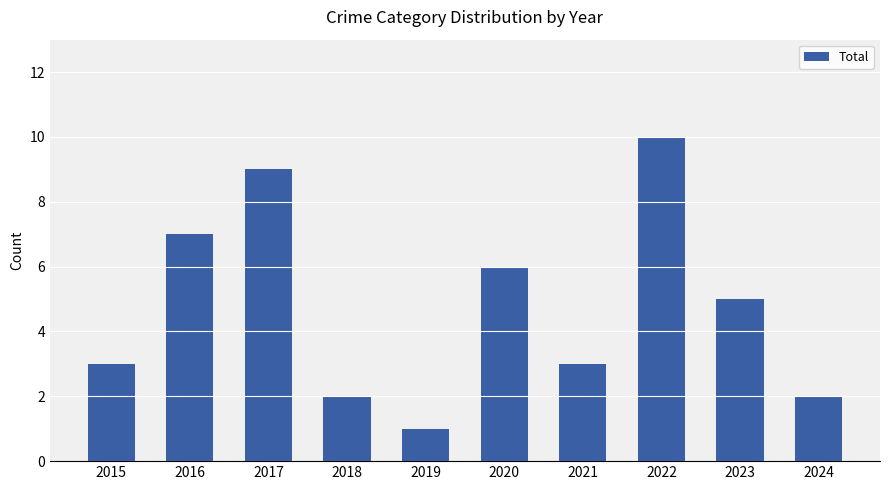

What is the sum of all values?

48